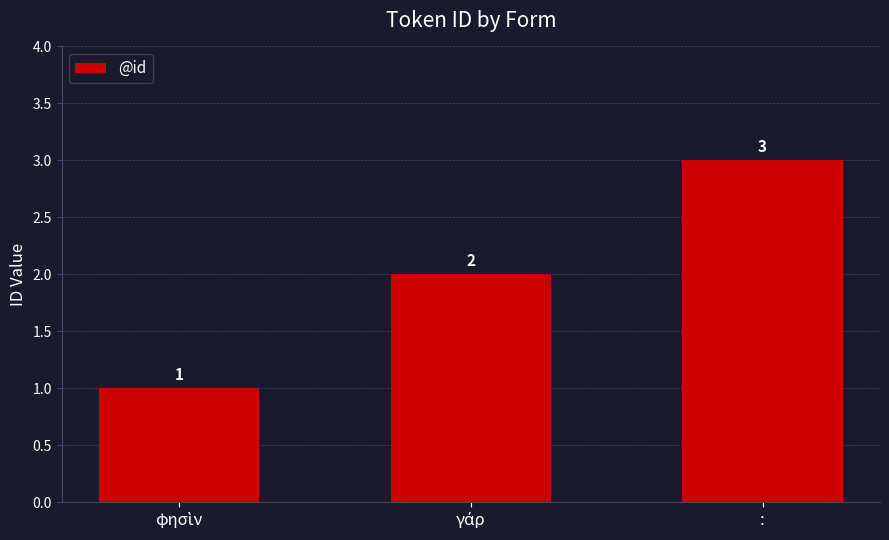

How many values are between 1 and 3?

3